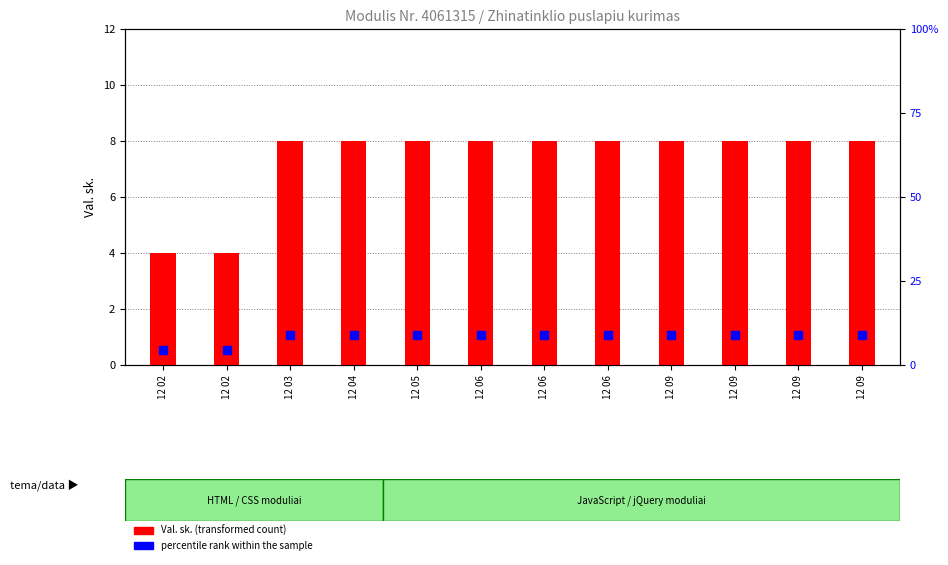

How many data points in percentile rank within the sample are above 9?

10